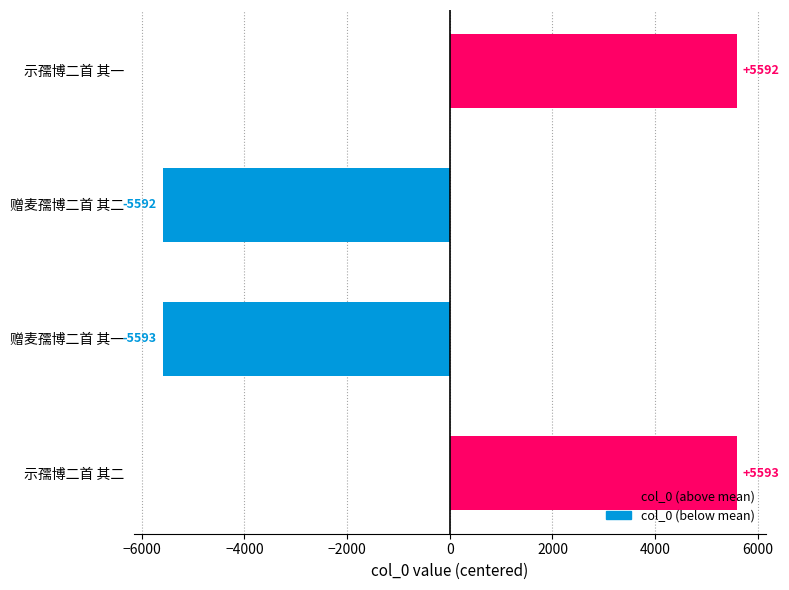

Reading top to bottom, list all the values displayed in this chart.

示孺博二首 其一=5592	赠麦孺博二首 其二=-5592	赠麦孺博二首 其一=-5593	示孺博二首 其二=5593